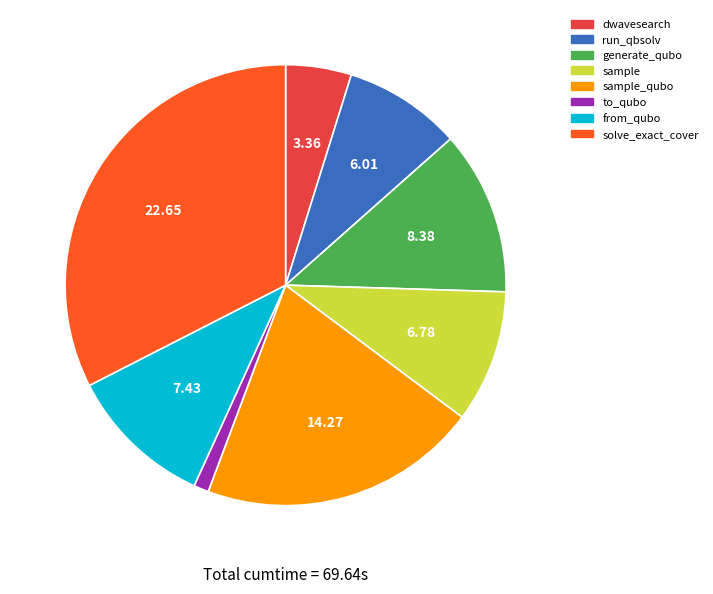

Does any single category account for the majority?

No